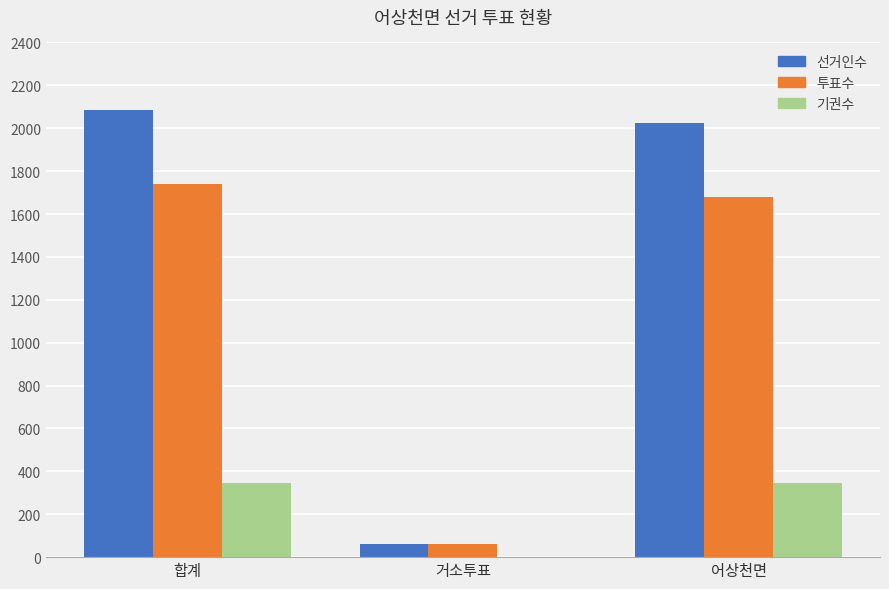

The value of 선거인수 at 어상천면 is 2926. True or false?

False